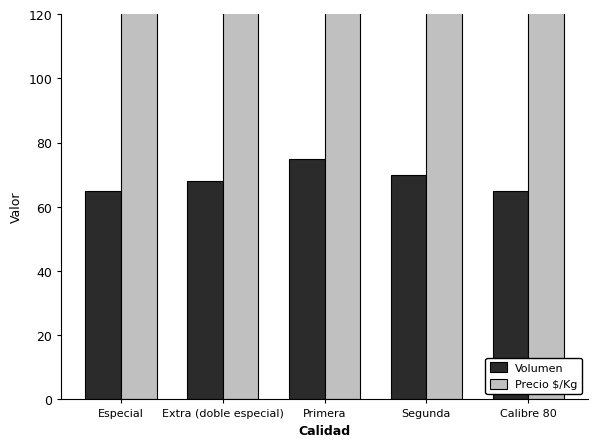

The Precio $/Kg series shows 625 at Primera. True or false?

True